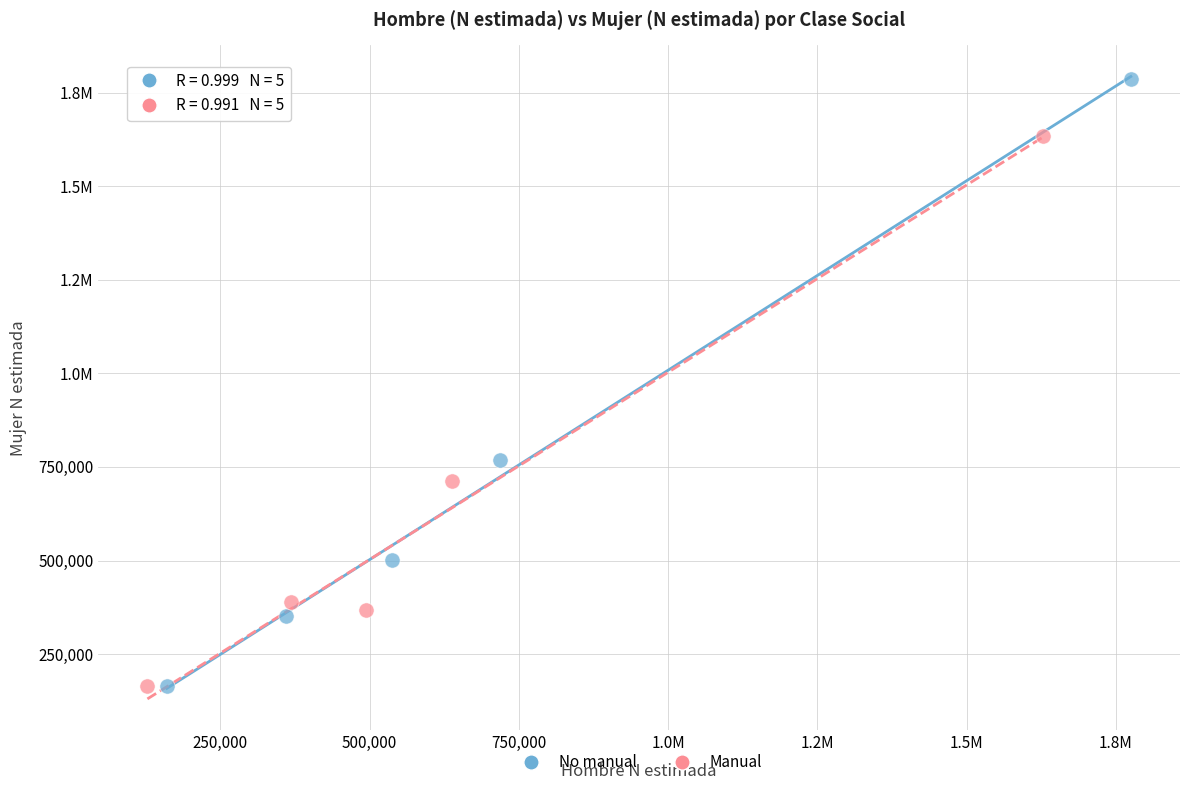

What are all the series names shown in the legend?

No manual, Manual